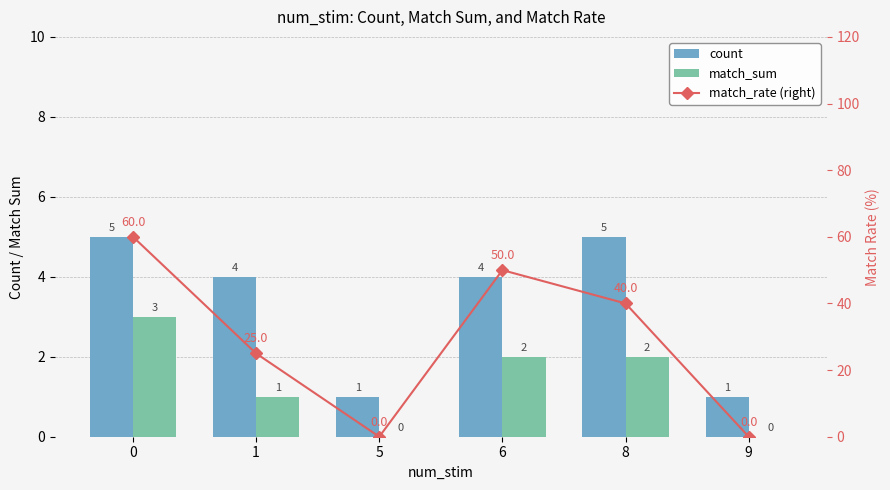

What is the difference between the highest and lowest values at 9?

1